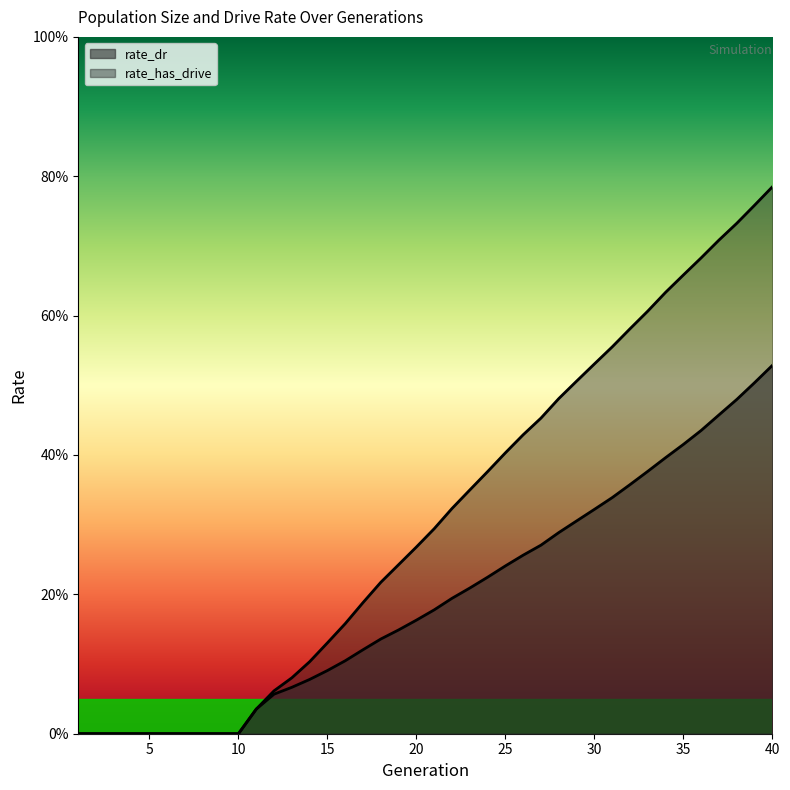

The value of rate_has_drive at 39 is 0.8. True or false?

True